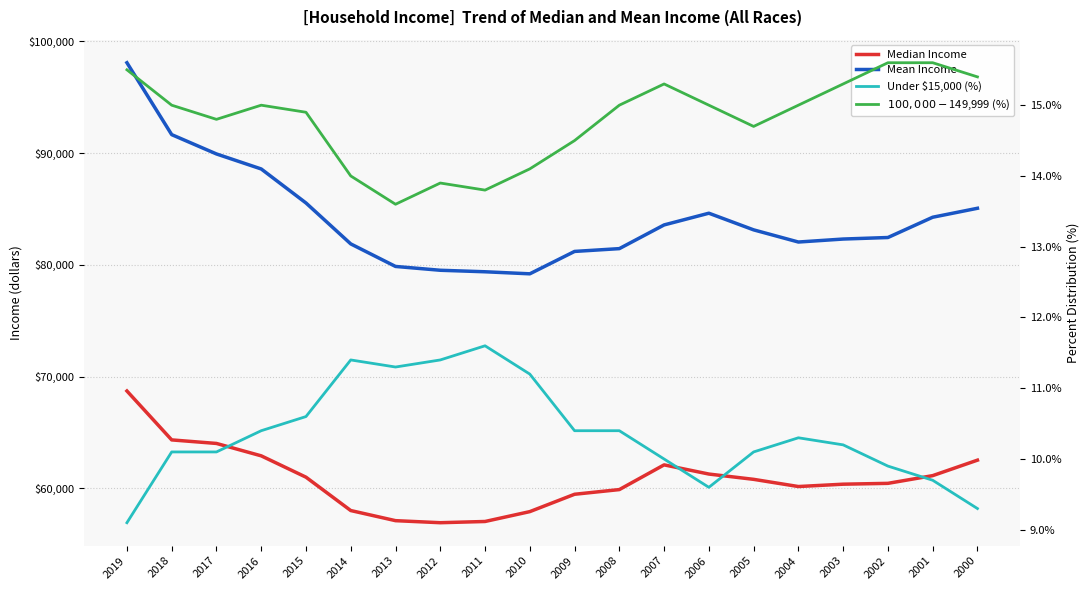

What is the minimum value for Median Income?

56912.0